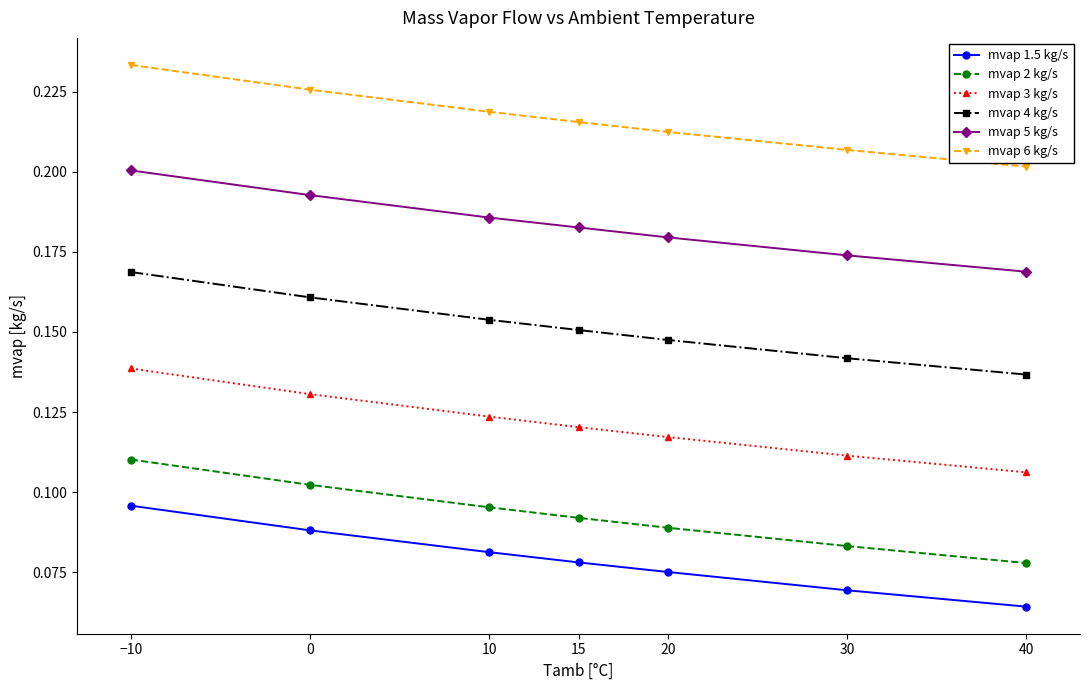

Rank the series at −10 from lowest to highest value.

mvap 1.5 kg/s, mvap 2 kg/s, mvap 3 kg/s, mvap 4 kg/s, mvap 5 kg/s, mvap 6 kg/s